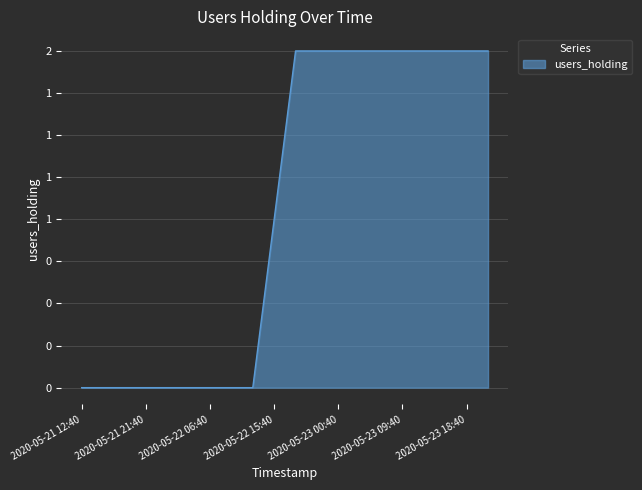

Does the chart display data point markers on the line(s)?

No